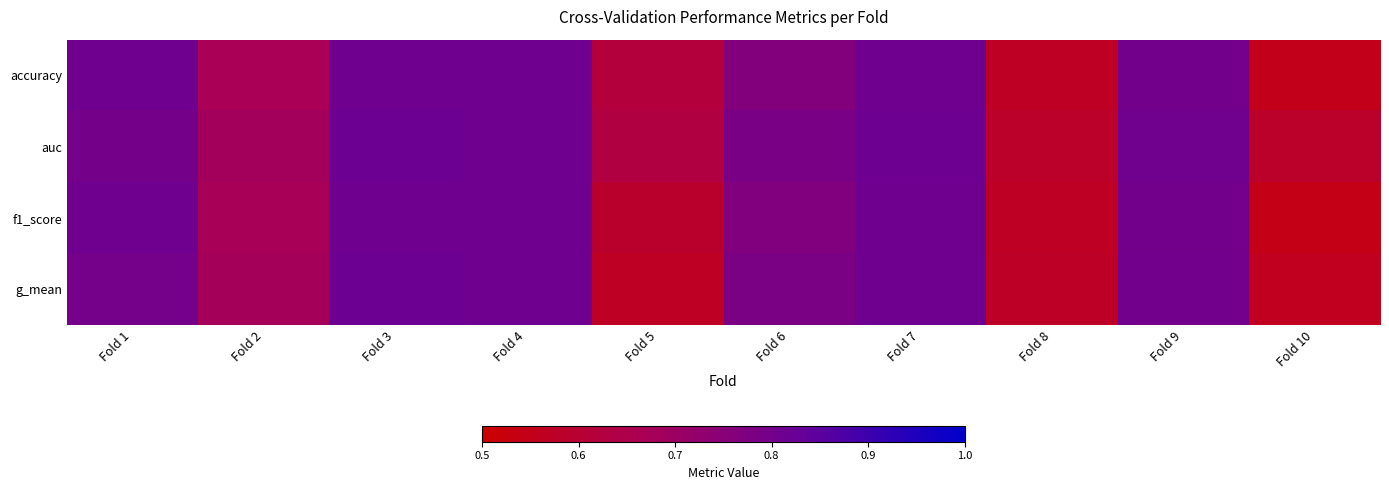

What is the difference between the highest and lowest values at Fold 5?

0.1